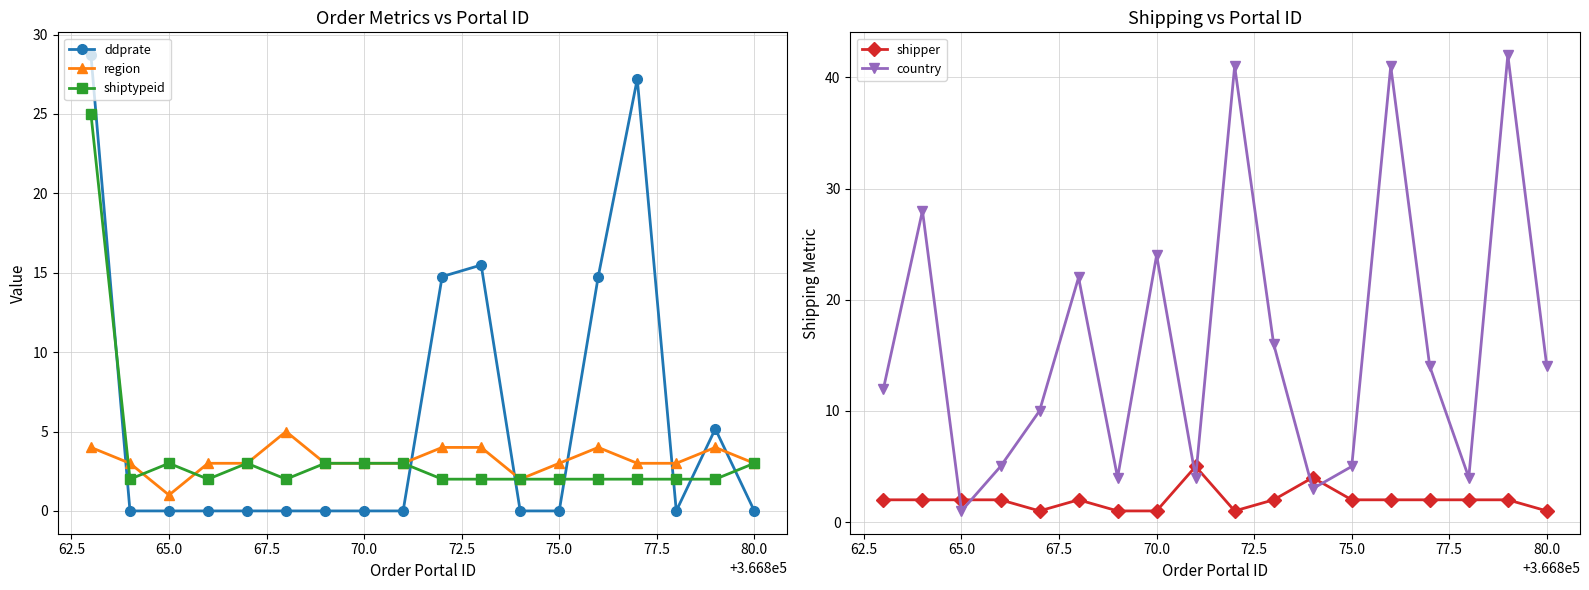

Does the chart have visible grid lines?

Yes